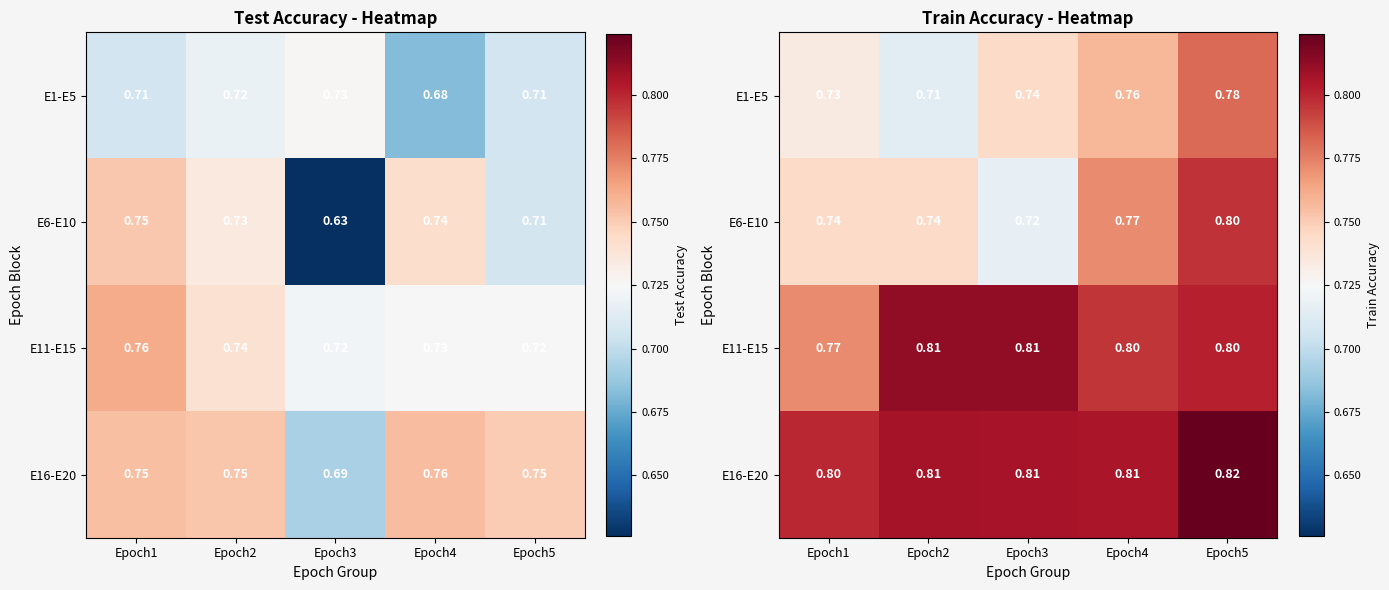

Is it true that E16-E20 equals 0.5 at Epoch4?

False